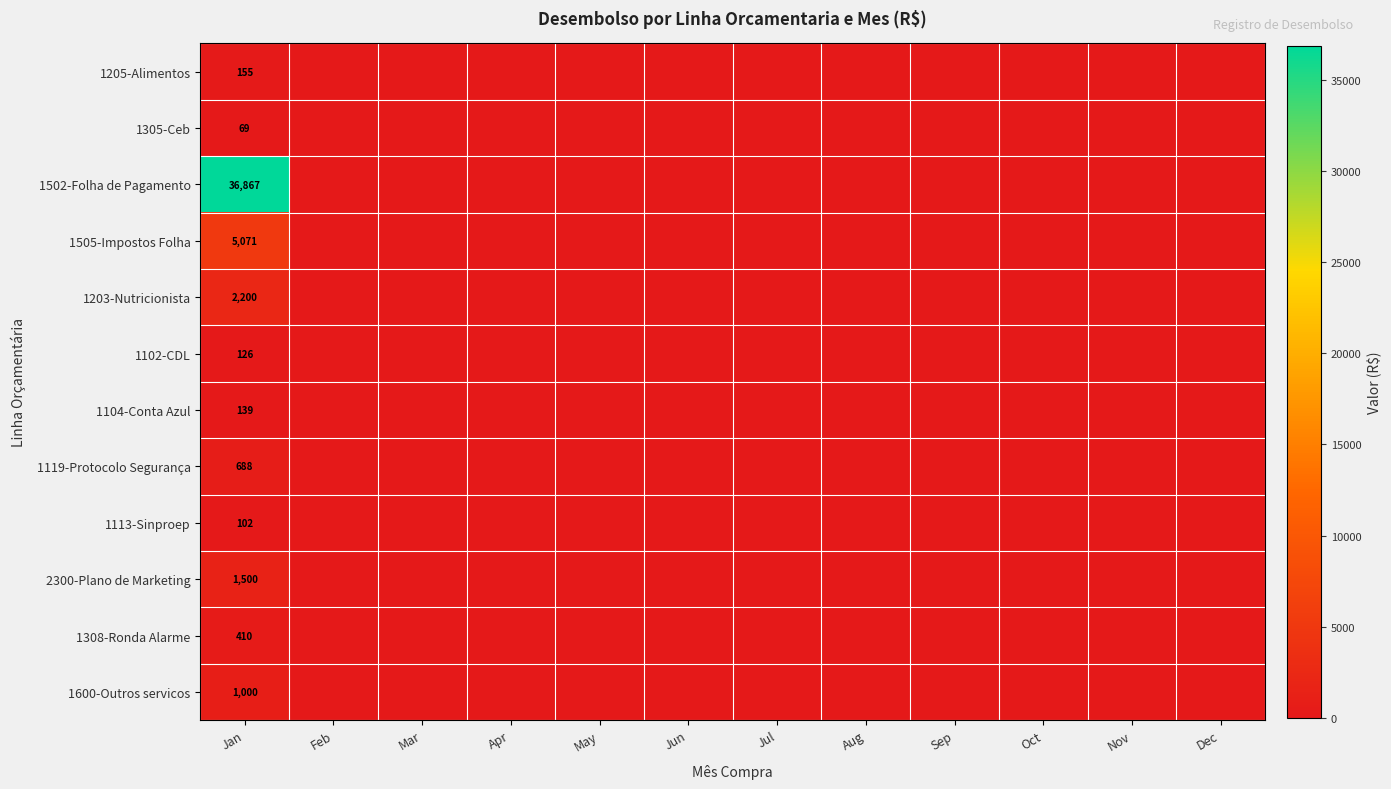

Is it true that 1600-Outros servicos equals 1000 at Jan?

True